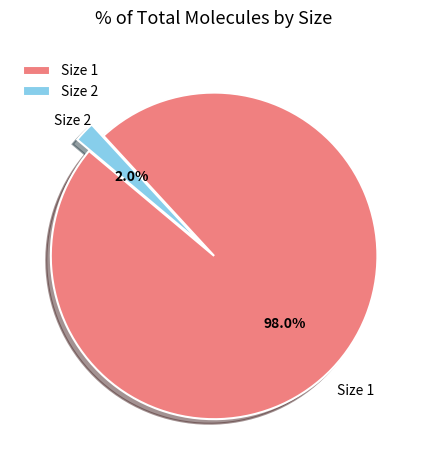

Which category has the biggest portion of the pie?

Size 1